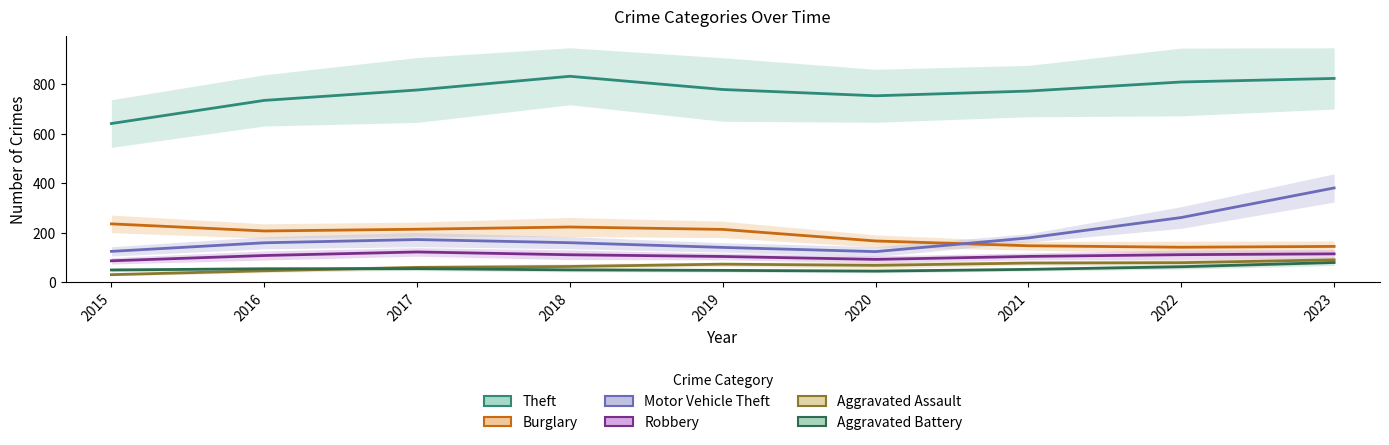

List the labels in order of Theft value, largest first.

2018, 2023, 2022, 2019, 2017, 2021, 2020, 2016, 2015